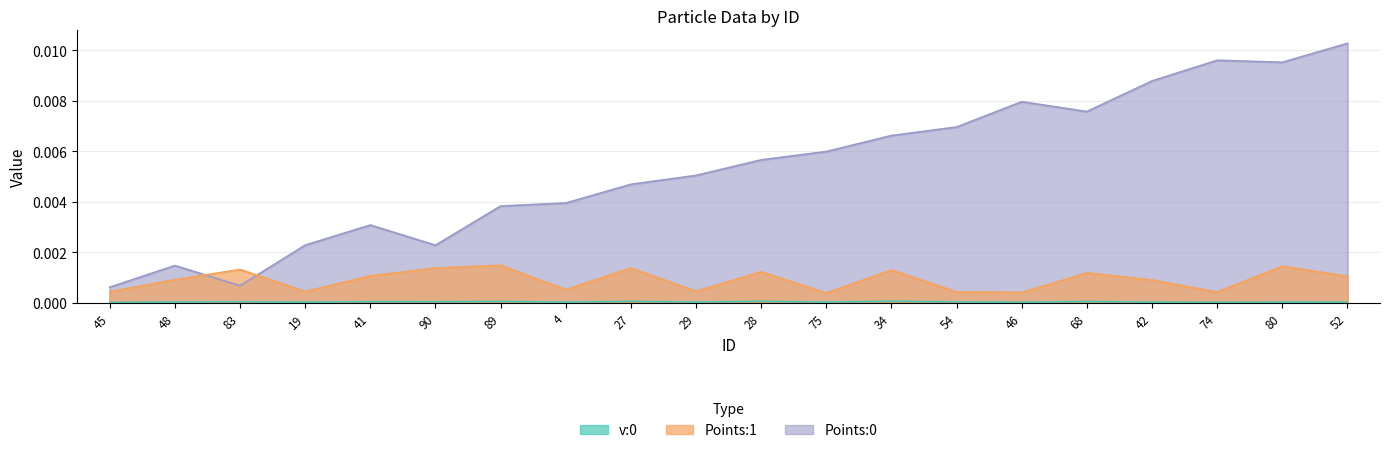

At which category is the sum across all series the highest?

52